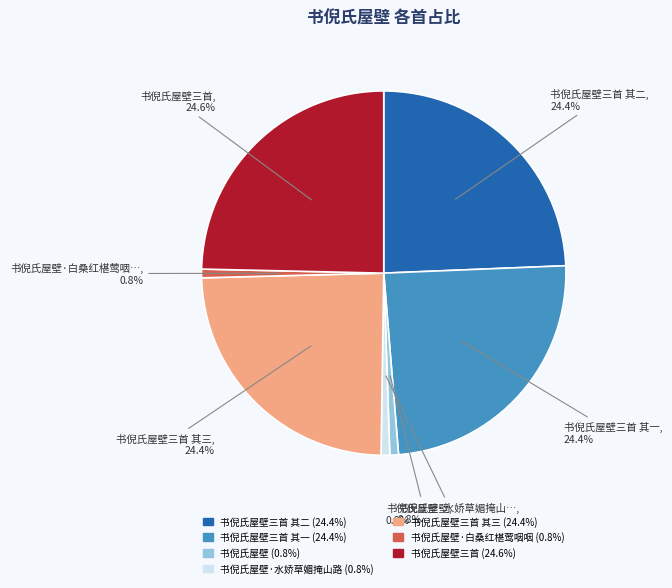

Does any single category account for the majority?

No